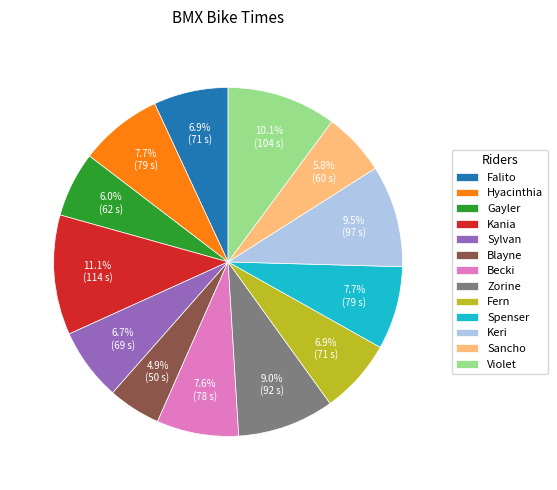

Does Falito represent more than half of the total?

No